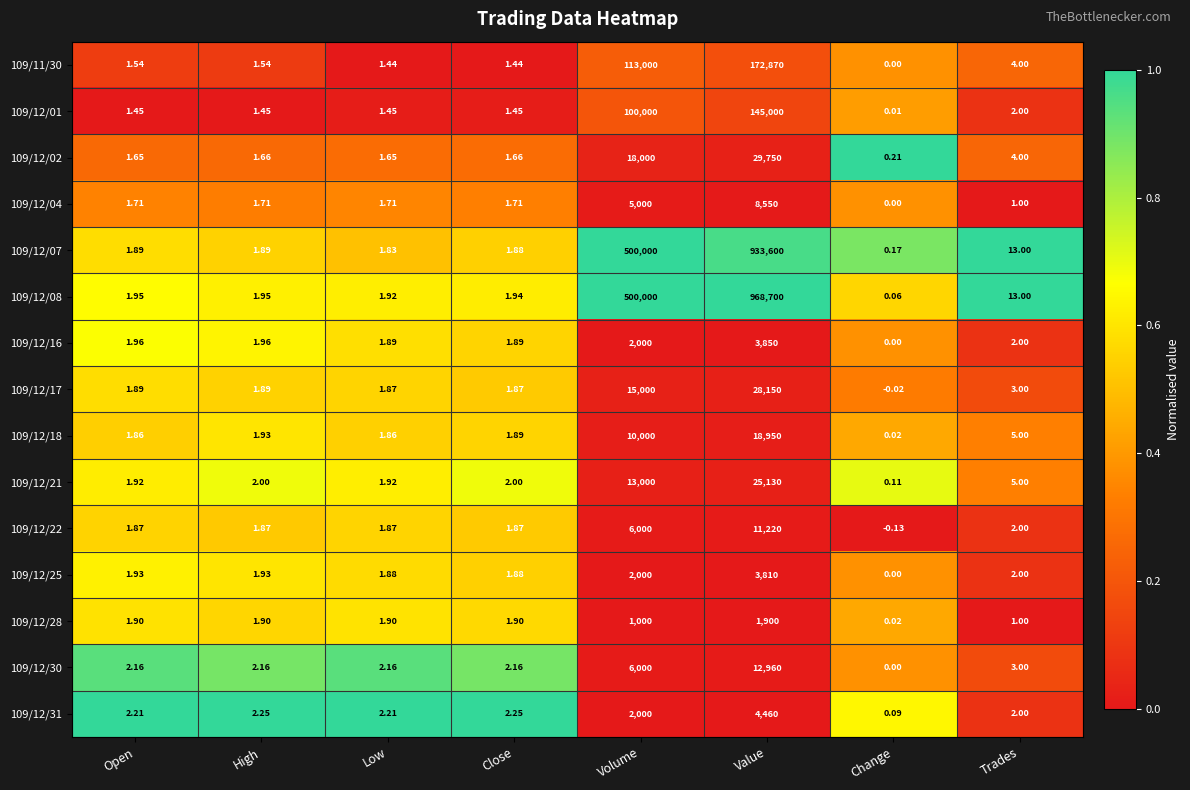

Which category has the highest value in the 109/12/01 series?

Value